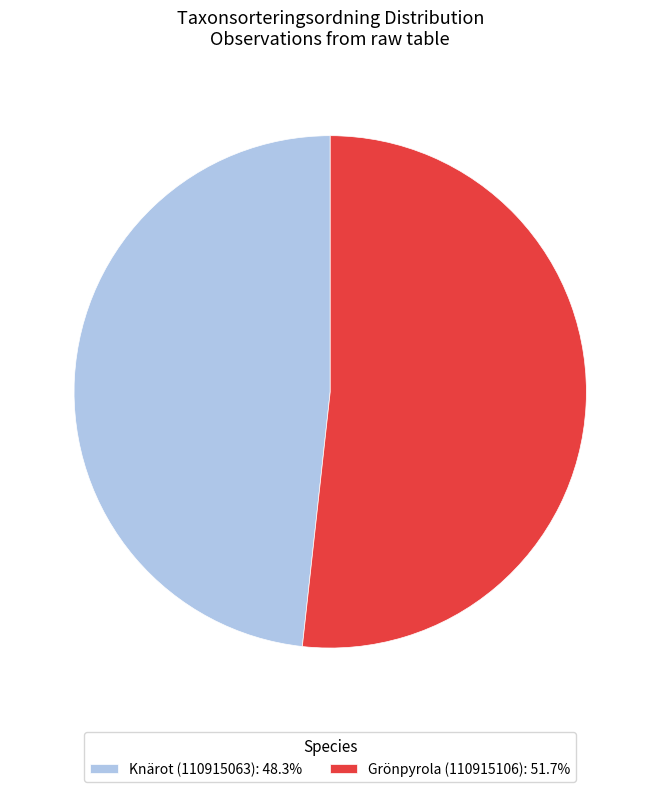

Rank the categories by value from lowest to highest.

Knärot (110915063), Grönpyrola (110915106)